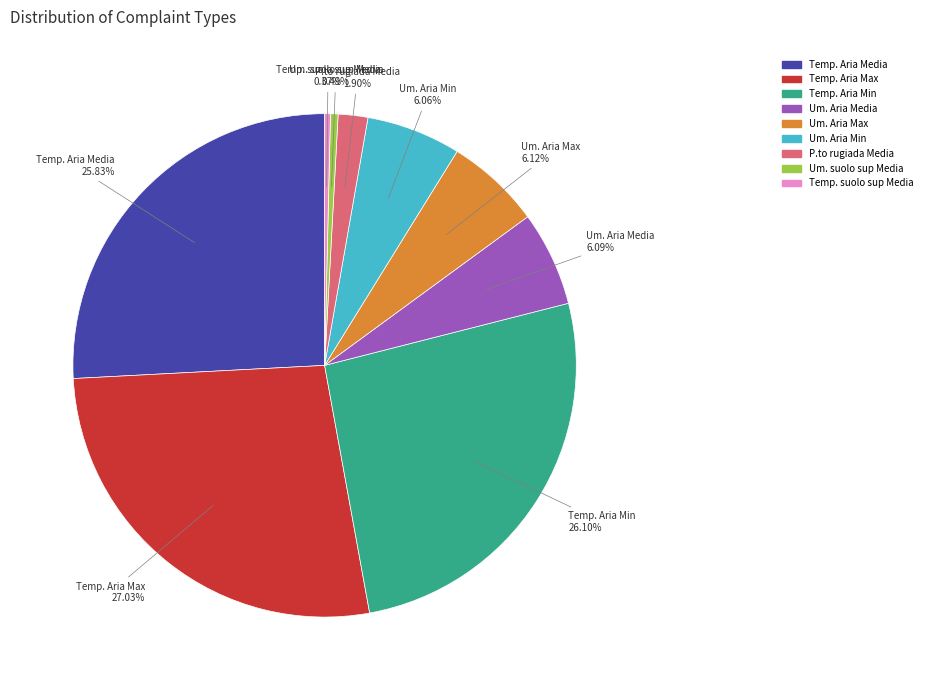

Is there any slice that represents more than half of the pie?

No